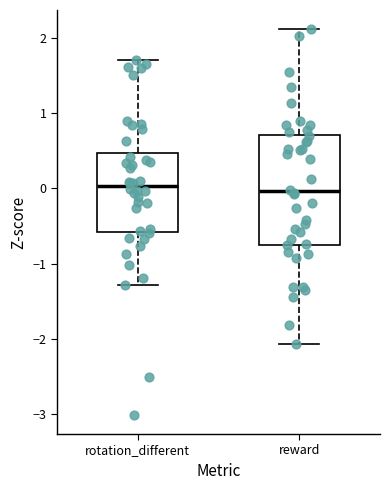

Reading left to right, read every box against the y-axis: the position of its median line, the range the box covers, and the ends of its whiskers. The values are not printed on the chart, so give them approximately, as read against the axis.

rotation_different: median 0.0, box -0.6 to 0.5, whiskers -1.3 to 1.7
reward: median 0.0, box -0.7 to 0.7, whiskers -2.1 to 2.1